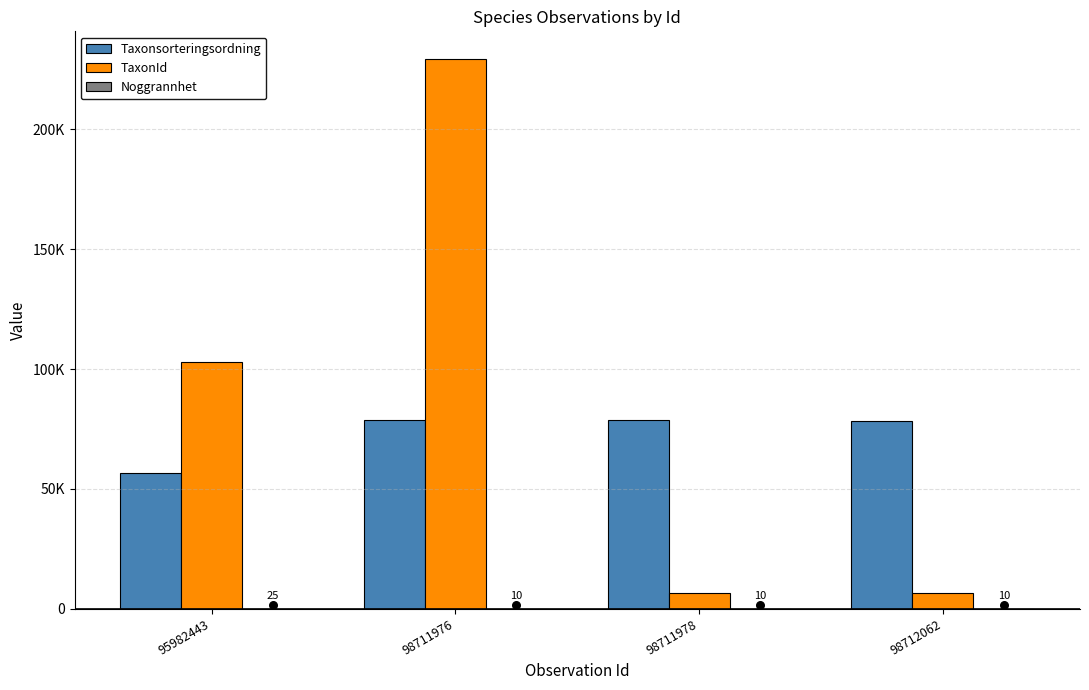

What are all the series names shown in the legend?

Taxonsorteringsordning, TaxonId, Noggrannhet